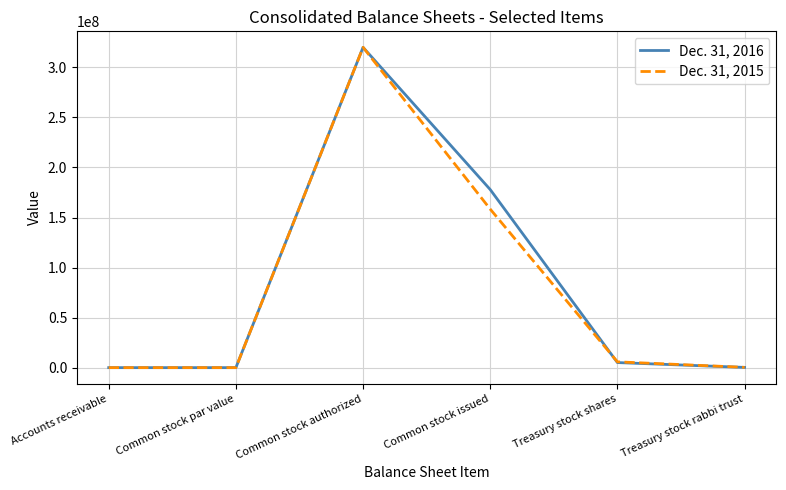

True or false: Dec. 31, 2015 has a value of 158347000 at Common stock issued.

True